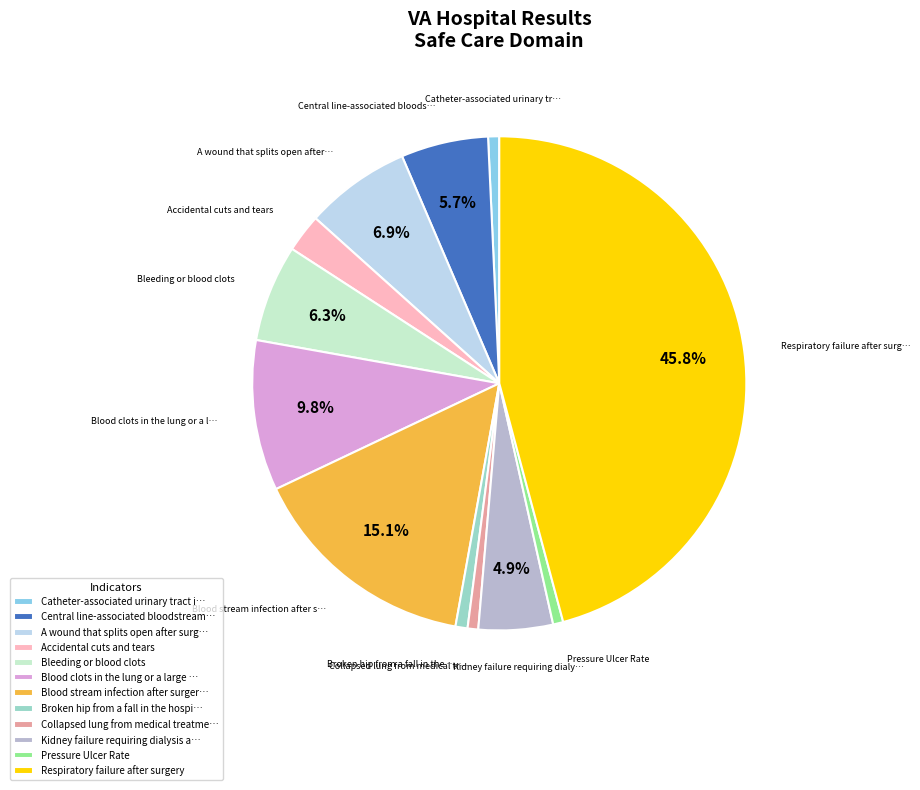

The Pressure Ulcer Rate slice represents 12% of the pie. True or false?

False